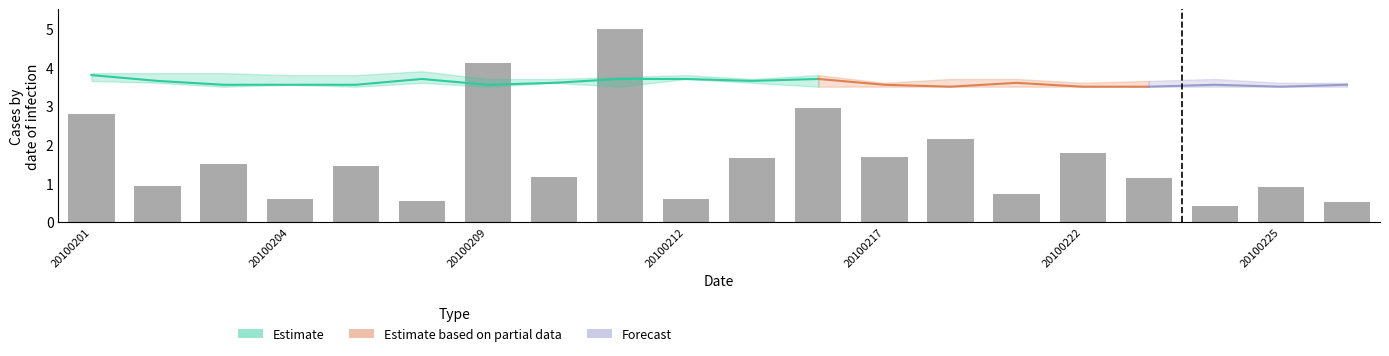

What is the difference between the second highest and minimum values?

3.7